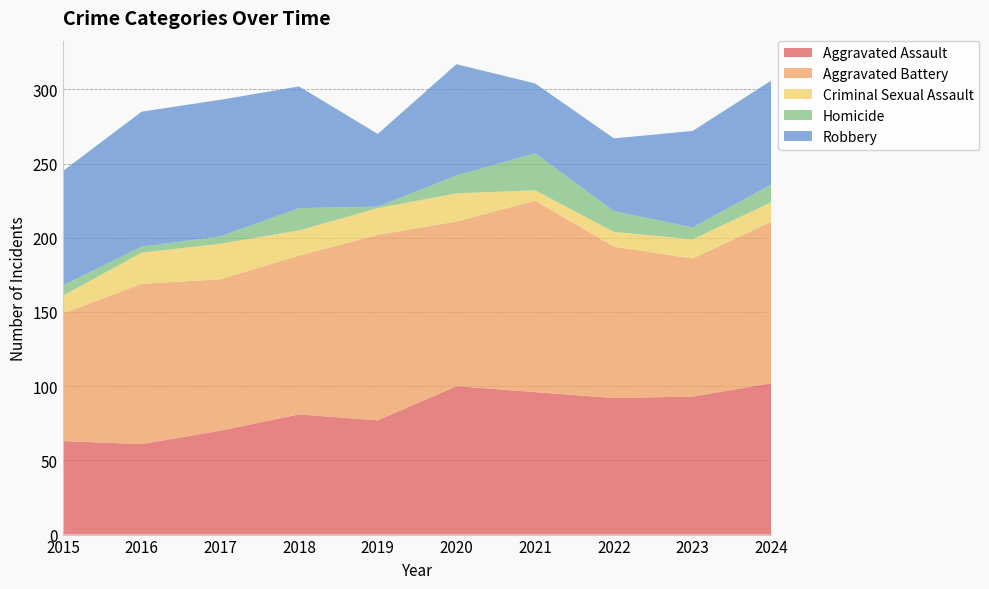

Reading left to right, what are all the values shown in this chart?

Aggravated Assault: 2015=63	2016=61	2017=70	2018=81	2019=77	2020=100	2021=96	2022=92	2023=93	2024=102
Aggravated Battery: 2015=86	2016=108	2017=102	2018=107	2019=125	2020=111	2021=129	2022=102	2023=93	2024=109
Criminal Sexual Assault: 2015=12	2016=21	2017=24	2018=17	2019=18	2020=19	2021=7	2022=10	2023=13	2024=13
Homicide: 2015=7	2016=4	2017=5	2018=15	2019=1	2020=12	2021=25	2022=14	2023=8	2024=12
Robbery: 2015=77	2016=91	2017=92	2018=82	2019=49	2020=75	2021=47	2022=49	2023=65	2024=70